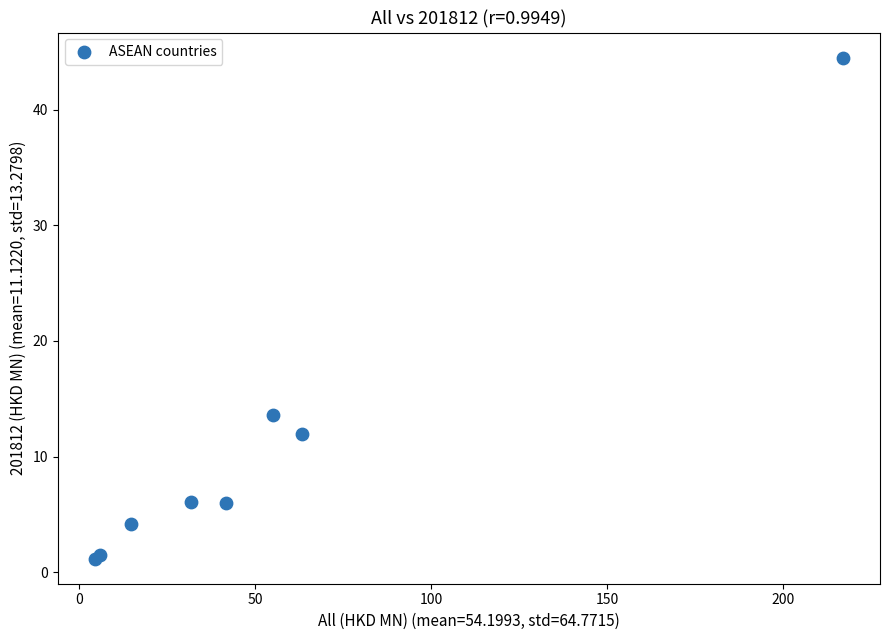

What Y value in the scatter plot is closest to 22?

13.6